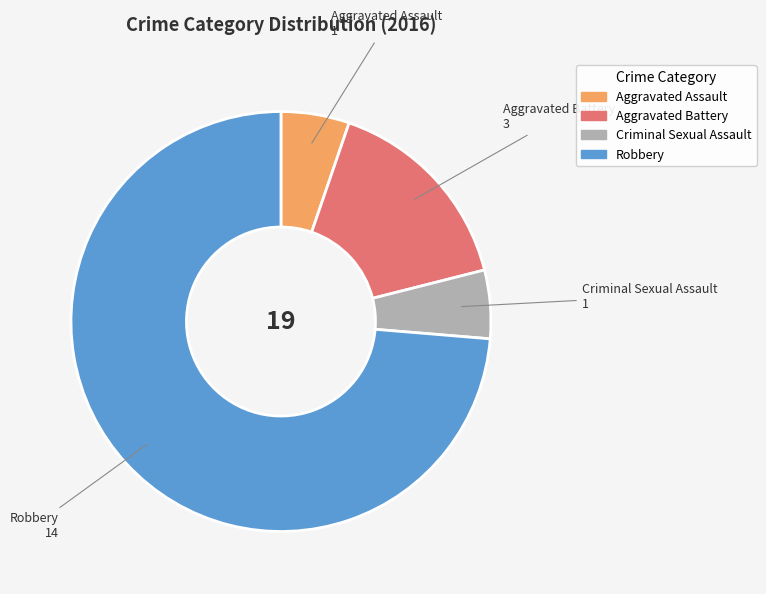

What is the largest slice in the pie chart?

Robbery